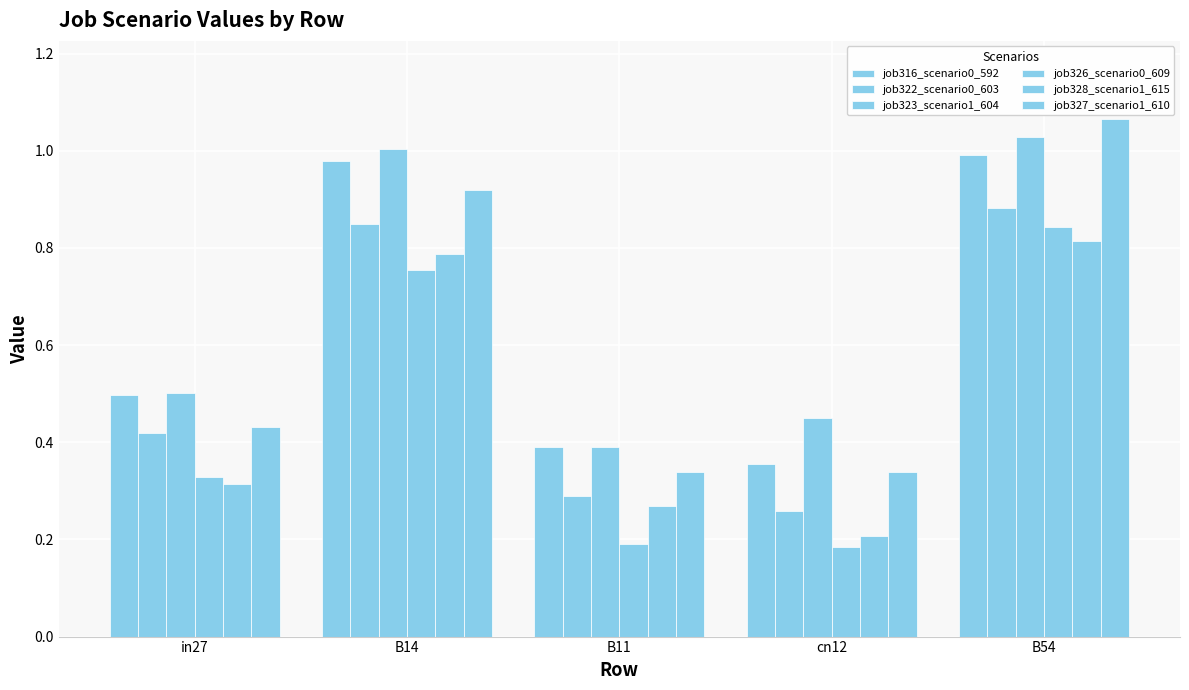

How many series are shown in this chart?

6